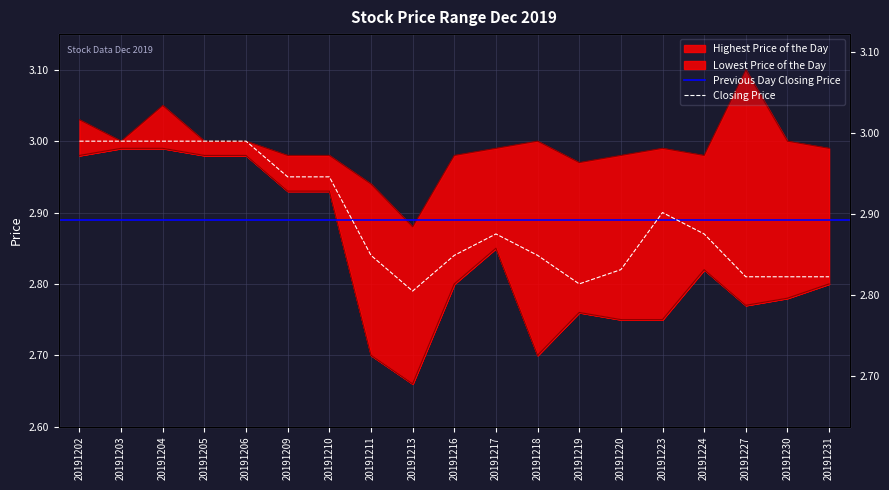

List the series in order of their overall mean, highest first.

Highest Price of the Day, Closing Price, Lowest Price of the Day